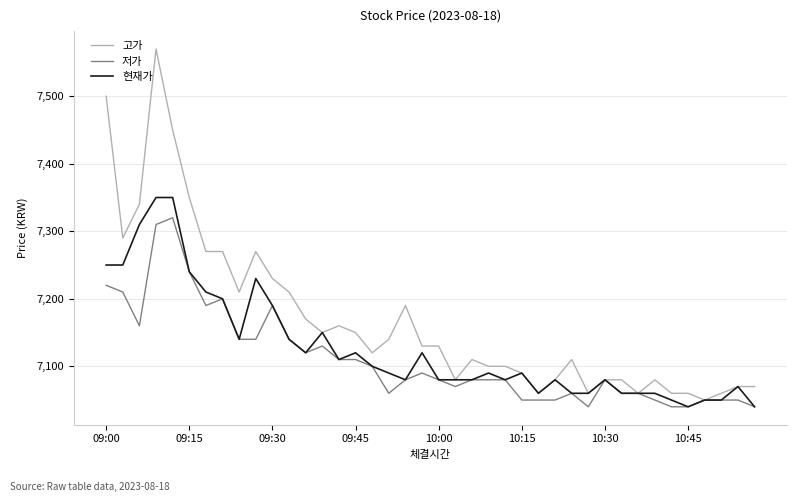

What are all the series names shown in the legend?

고가, 저가, 현재가